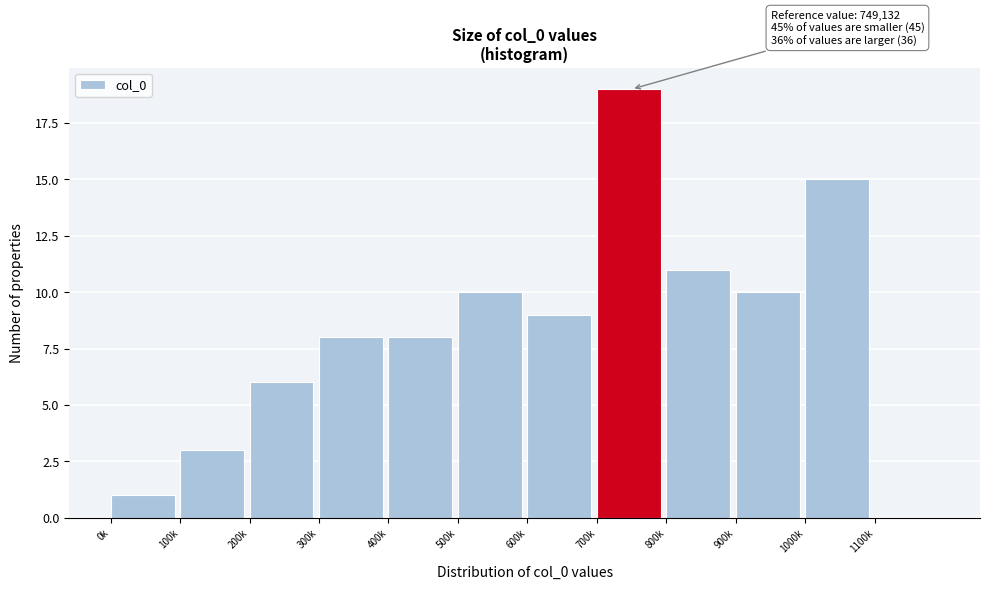

Reading left to right, extract all data points from this chart.

0k=1	100k=3	200k=6	300k=8	400k=8	500k=10	600k=9	700k=19	800k=11	900k=10	1000k=15	1100k=0